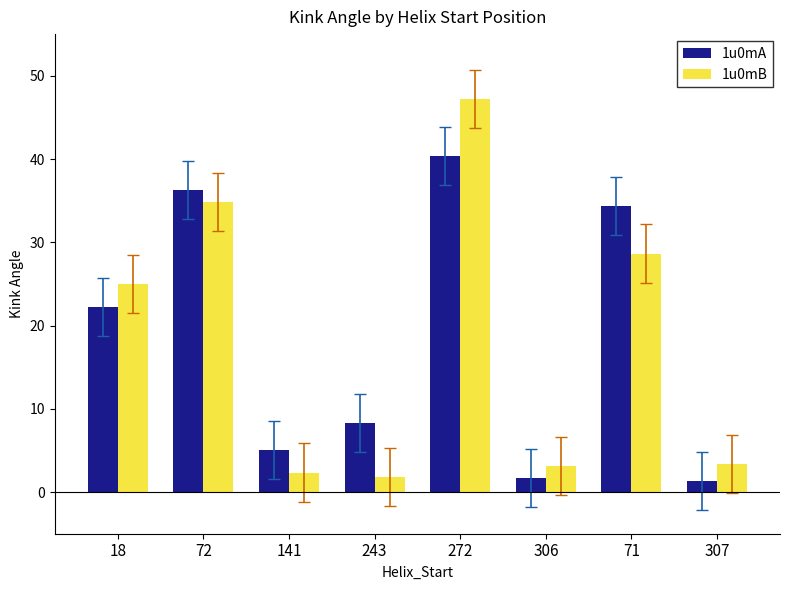

Where is 1u0mB nearest to the value 24?

18